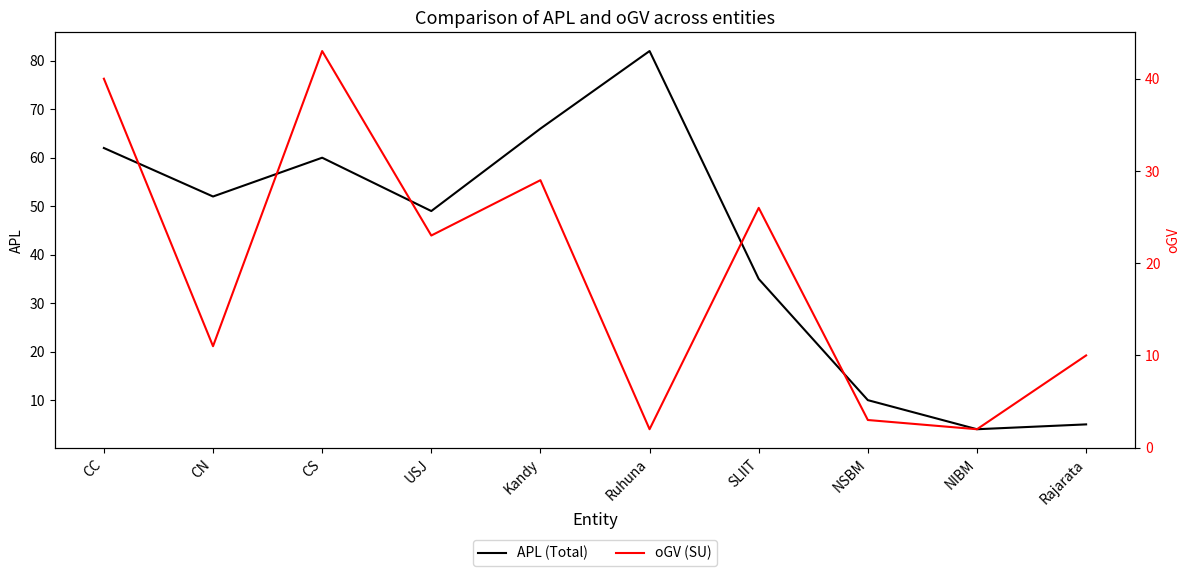

Reading left to right, what are all the values shown in this chart?

APL (Total): CC=62	CN=52	CS=60	USJ=49	Kandy=66	Ruhuna=82	SLIIT=35	NSBM=10	NIBM=4	Rajarata=5
oGV (SU): CC=40	CN=11	CS=43	USJ=23	Kandy=29	Ruhuna=2	SLIIT=26	NSBM=3	NIBM=2	Rajarata=10